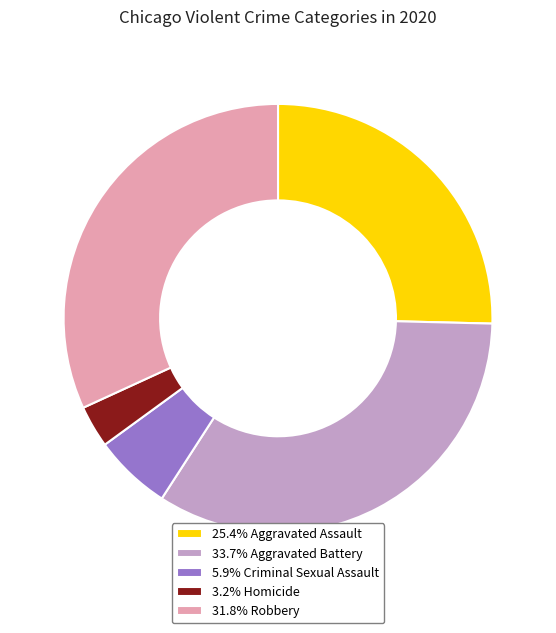

Does any single category account for the majority?

No